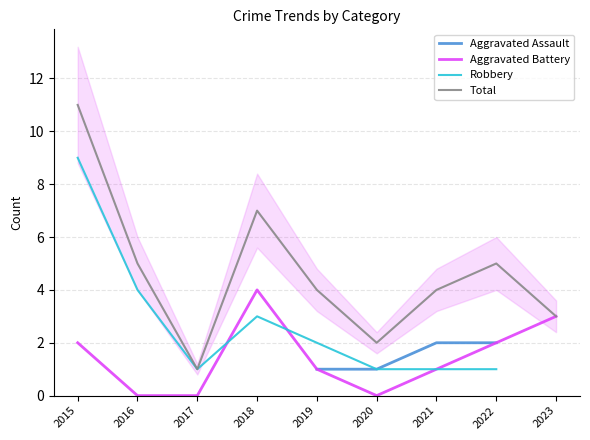

Which category has the highest value in the Aggravated Battery series?

2018